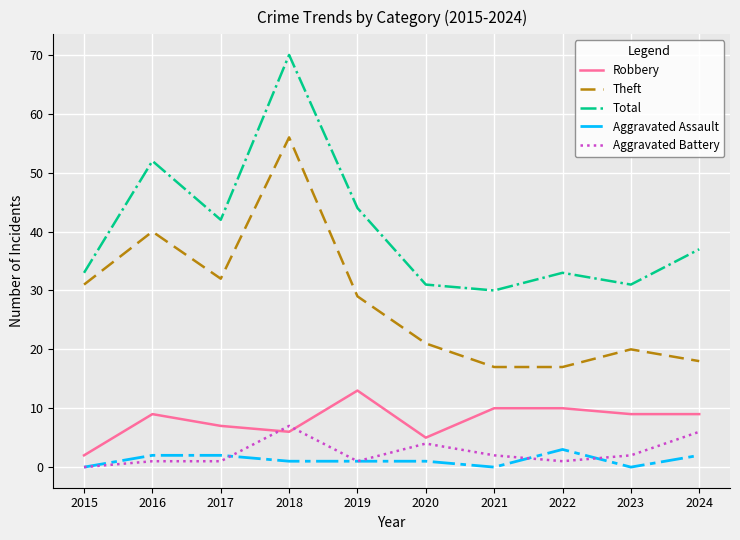

Does the chart have visible grid lines?

Yes